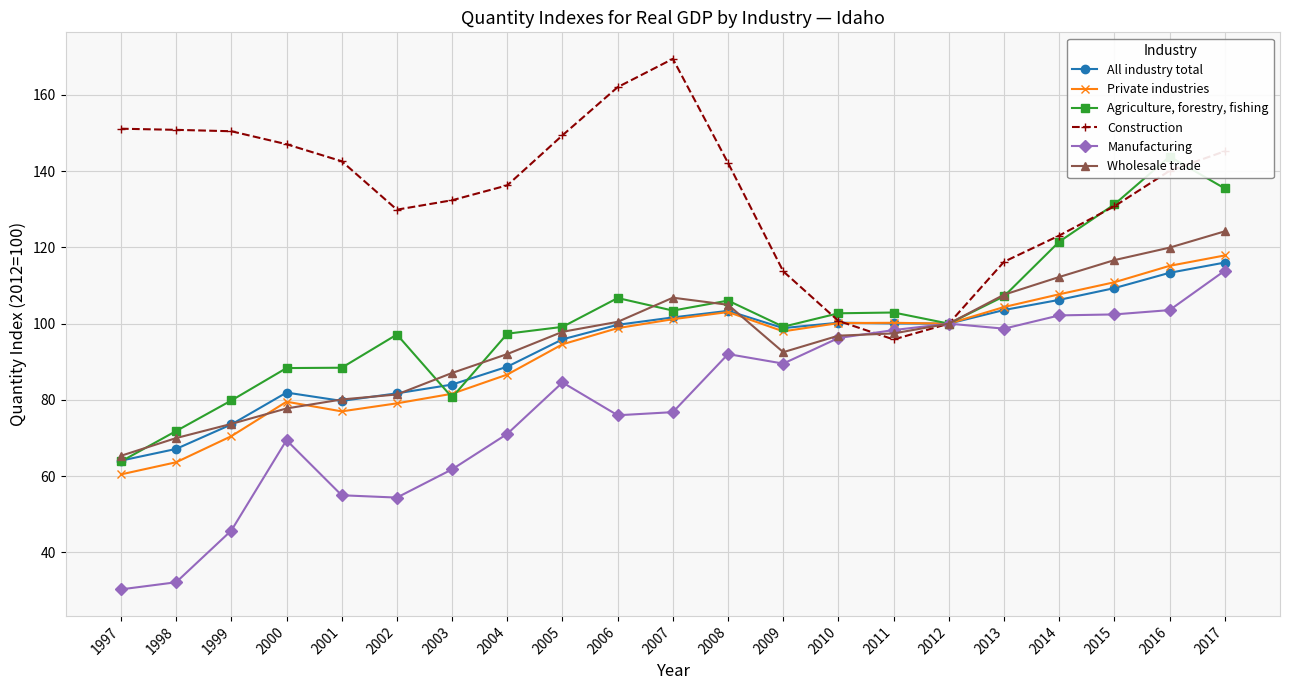

Which series has the largest total across all categories?

Construction